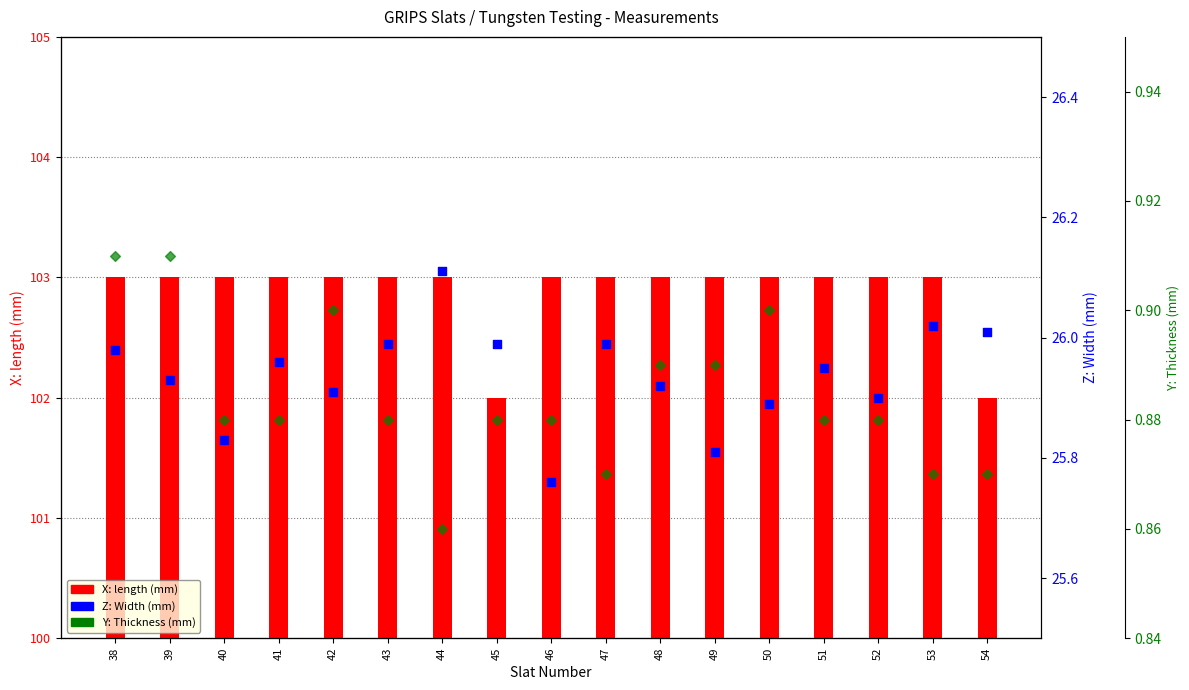

Which series has the largest total across all categories?

X: length (mm)